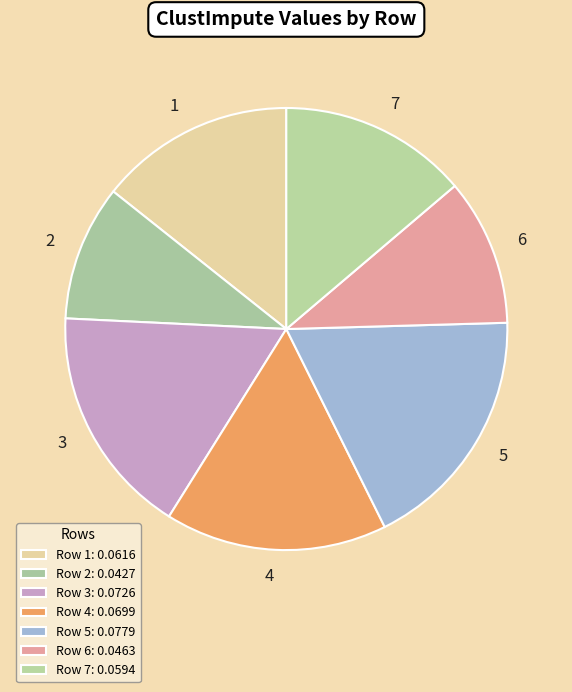

Count the number of slices in the pie.

7